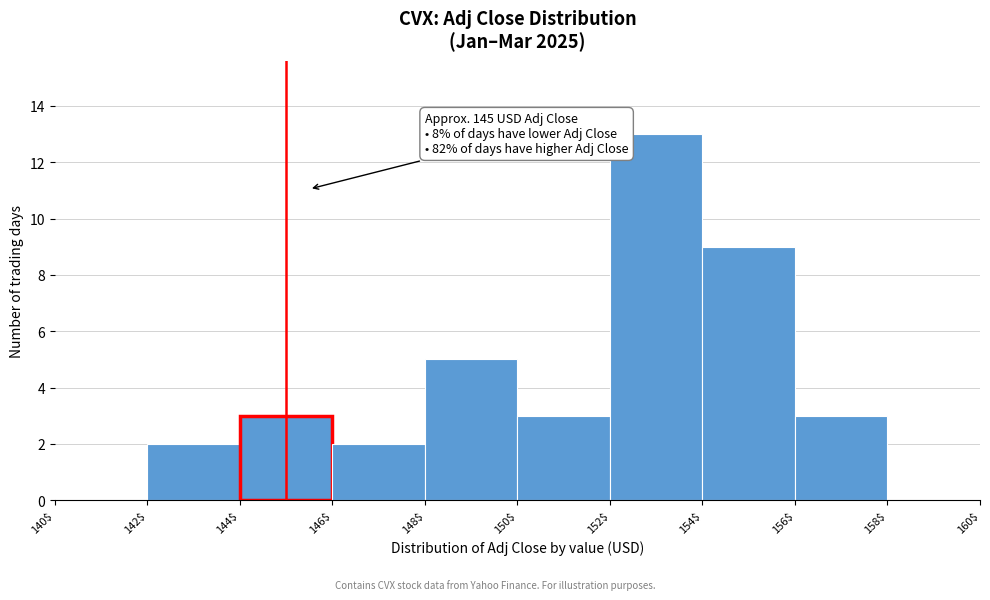

Over which range of the x-axis is the bar tallest?

152$ to 154$